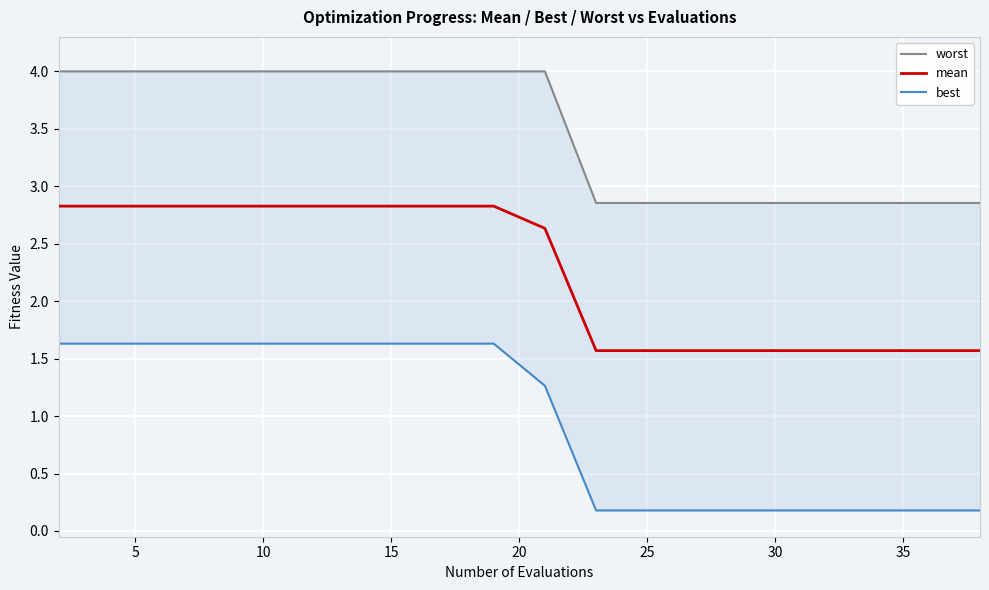

True or false: mean has a value of 1.6 at 25.

True